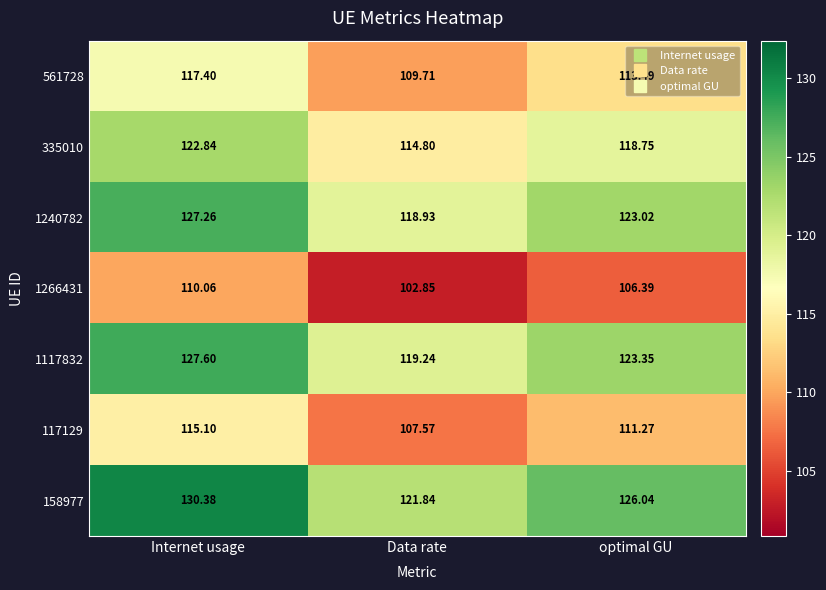

How many values in the 1266431 series are below 106?

1